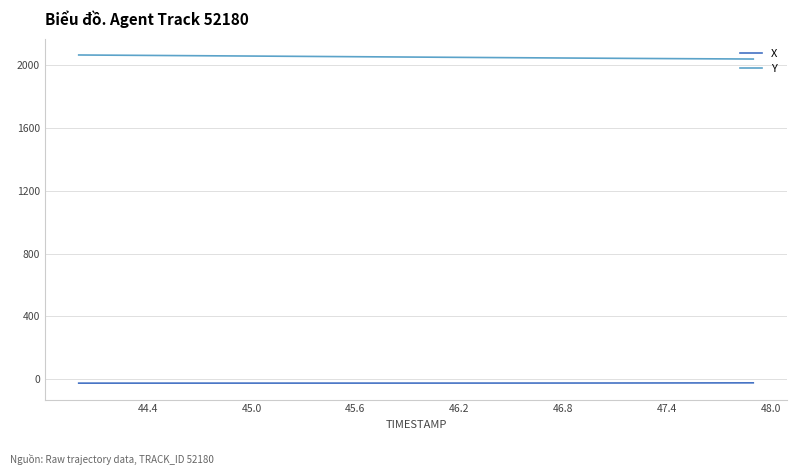

Does the chart have visible grid lines?

Yes